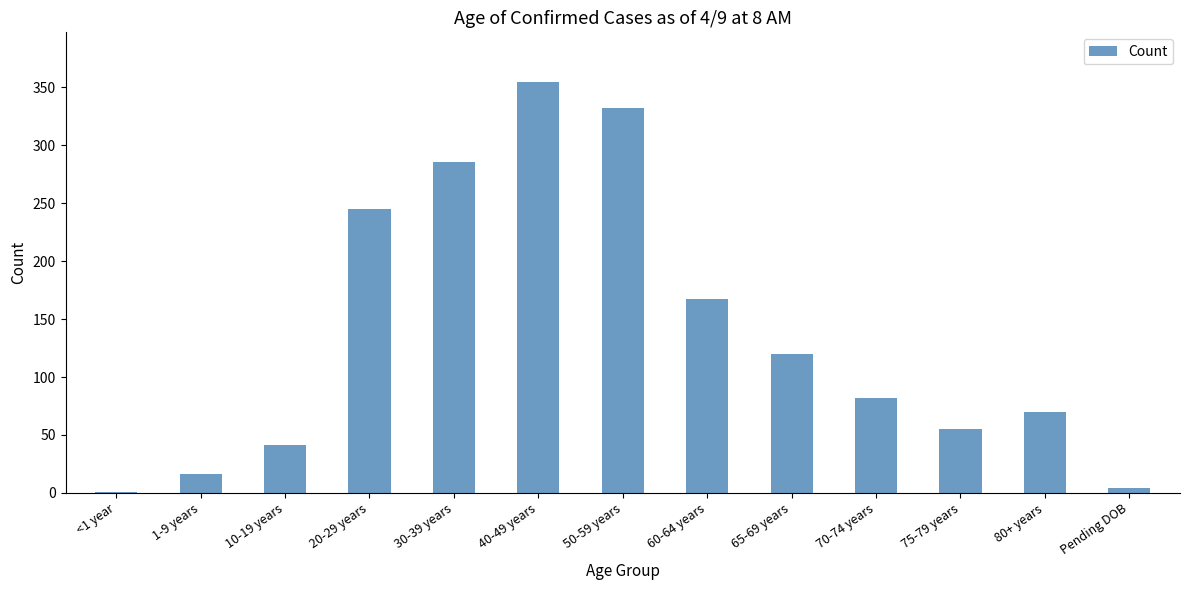

Reading left to right, transcribe all the data shown in this chart.

1	16	41	245	286	355	332	167	120	82	55	70	4